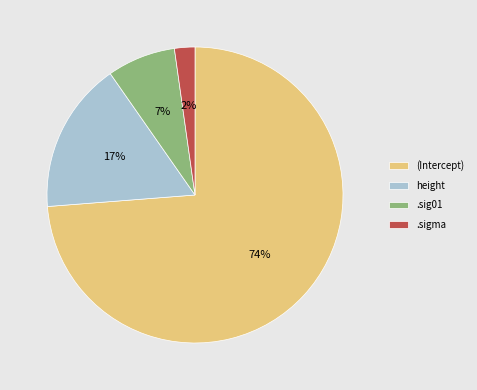

To the nearest percent, what is the average slice percentage?

25%